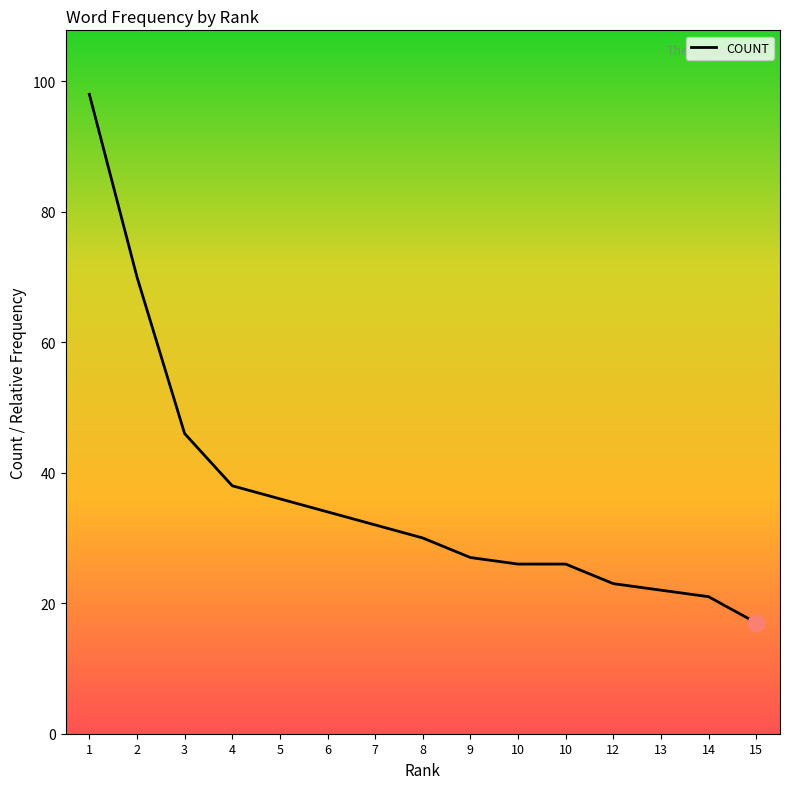

True or false: the data has more than 1 interior local peaks.

False